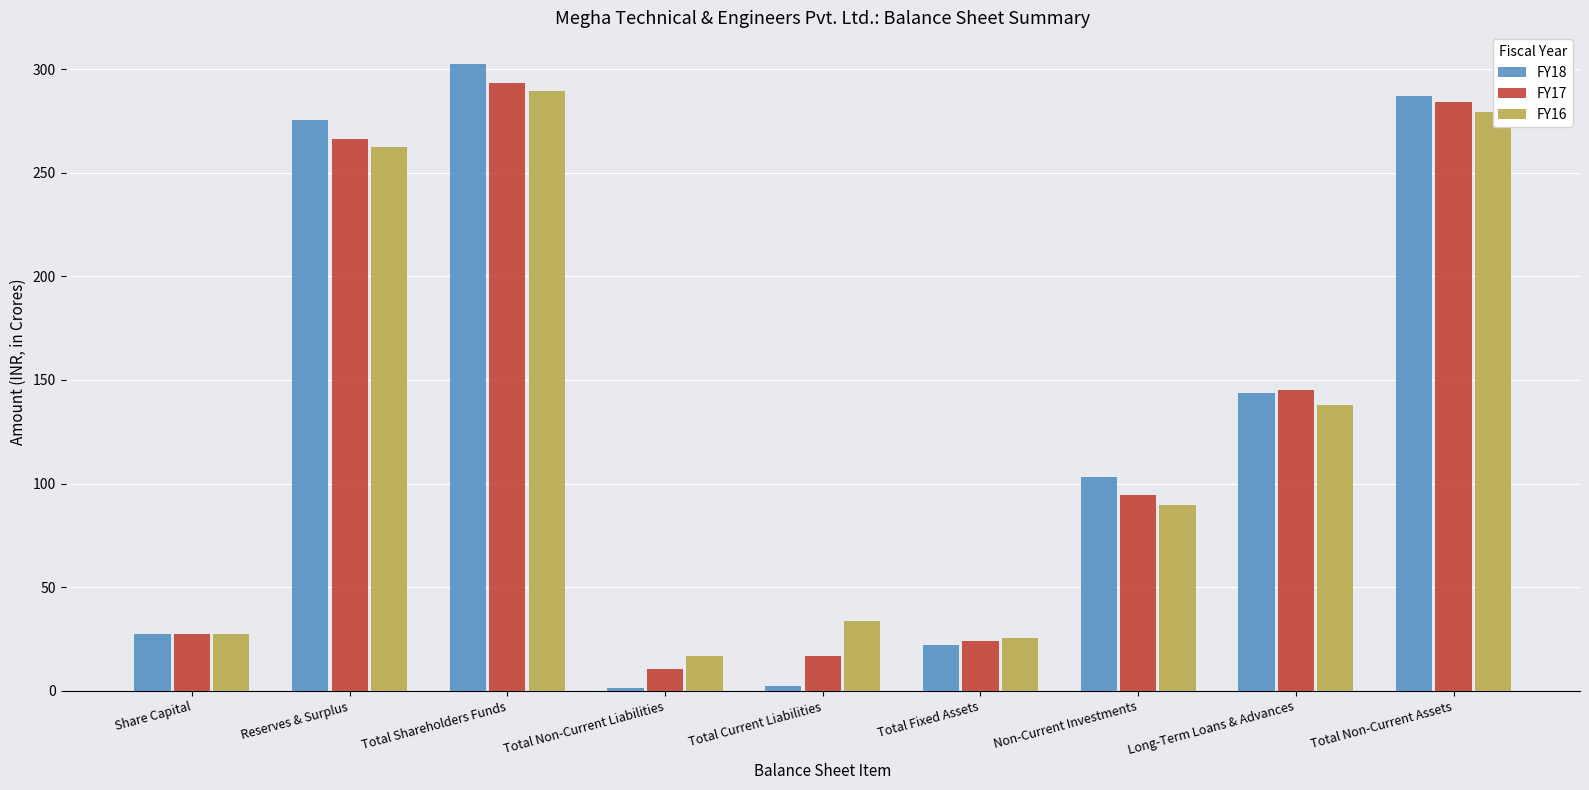

Which series changed the most between Share Capital and Total Current Liabilities?

FY18